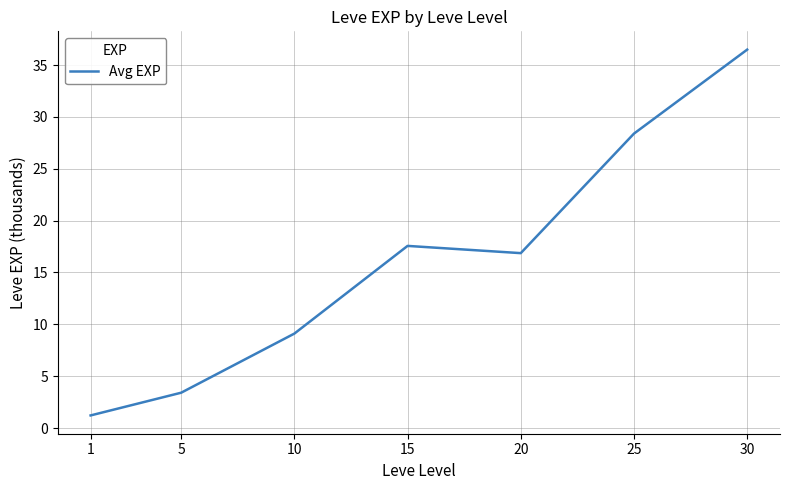

Reading left to right, list all the values displayed in this chart.

1.2	3.4	9.1	17.6	16.9	28.4	36.5